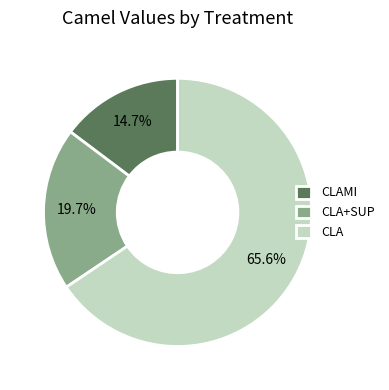

To the nearest percent, what percentage of the pie is CLA+SUP?

20%